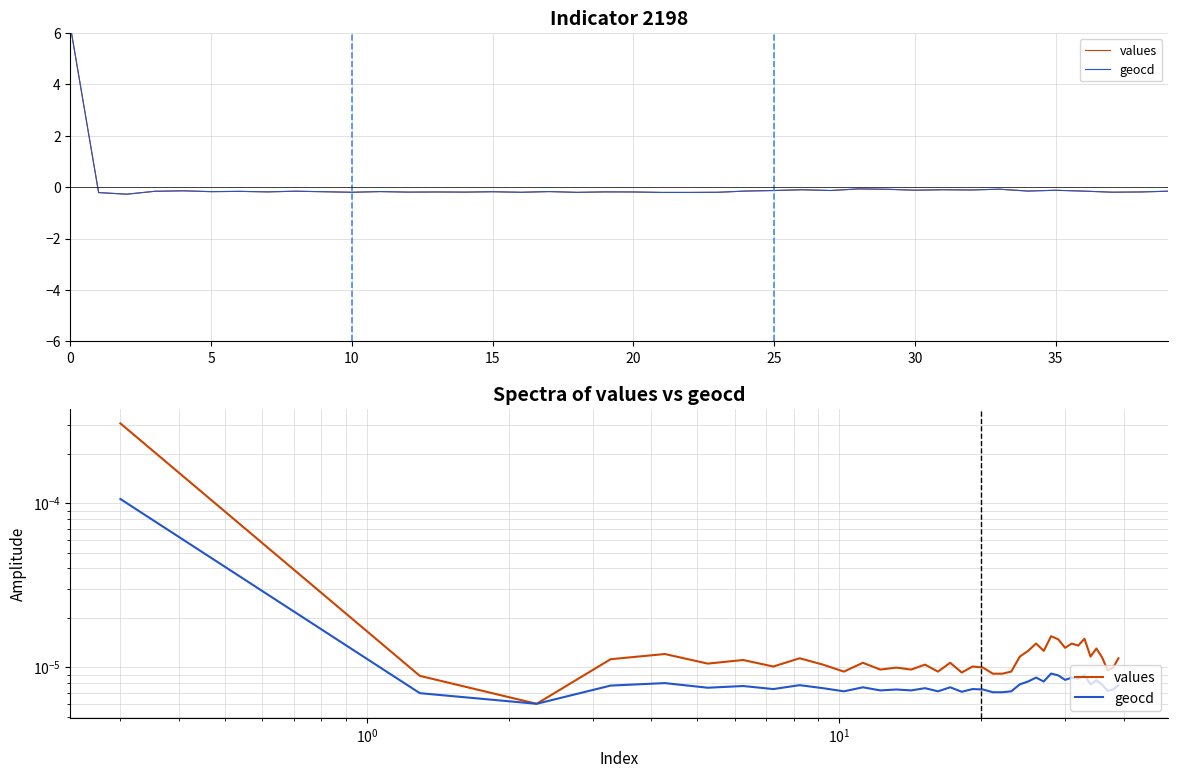

Which series has the largest range (max minus min)?

values